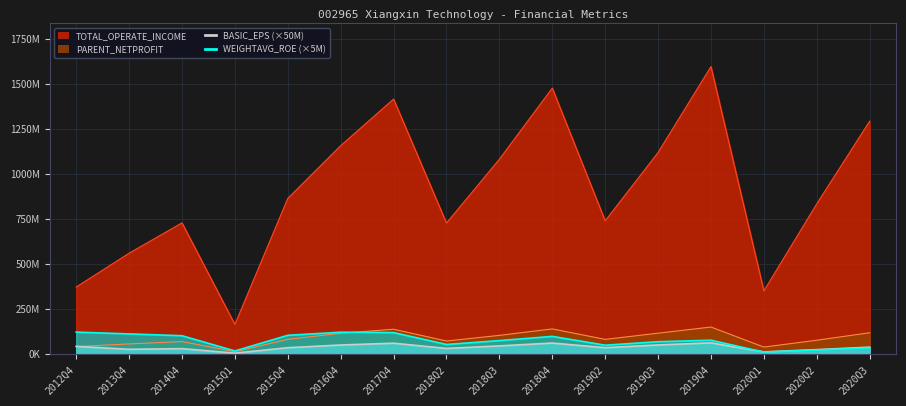

At which category is the sum across all series the highest?

2019Q4